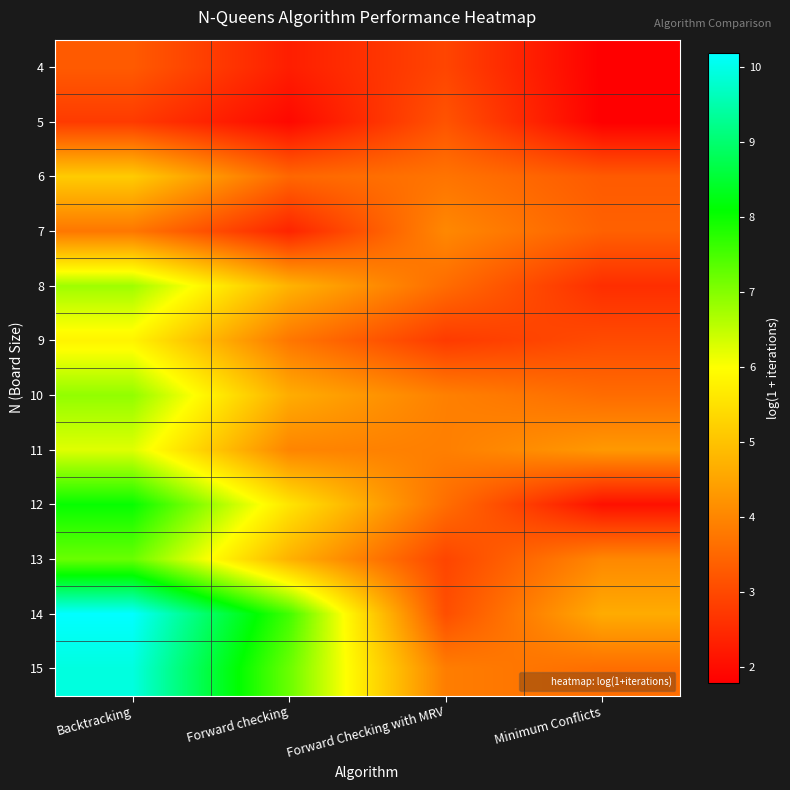

Reading left to right, list all the values displayed in this chart.

4: Backtracking=3.3	Forward checking=2.3	Forward Checking with MRV=2.9	Minimum Conflicts=1.8
5: Backtracking=2.8	Forward checking=1.9	Forward Checking with MRV=3.2	Minimum Conflicts=1.8
6: Backtracking=5.1	Forward checking=3.5	Forward Checking with MRV=3.7	Minimum Conflicts=3.3
7: Backtracking=3.8	Forward checking=2.4	Forward Checking with MRV=4.0	Minimum Conflicts=3.4
8: Backtracking=6.8	Forward checking=4.7	Forward Checking with MRV=3.6	Minimum Conflicts=2.6
9: Backtracking=5.8	Forward checking=3.8	Forward Checking with MRV=2.8	Minimum Conflicts=3.0
10: Backtracking=6.9	Forward checking=4.6	Forward Checking with MRV=3.9	Minimum Conflicts=3.6
11: Backtracking=6.2	Forward checking=4.0	Forward Checking with MRV=3.9	Minimum Conflicts=4.3
12: Backtracking=8.0	Forward checking=5.6	Forward Checking with MRV=3.6	Minimum Conflicts=2.1
13: Backtracking=7.2	Forward checking=4.7	Forward Checking with MRV=2.9	Minimum Conflicts=4.0
14: Backtracking=10.2	Forward checking=7.6	Forward Checking with MRV=3.1	Minimum Conflicts=4.6
15: Backtracking=9.9	Forward checking=7.2	Forward Checking with MRV=3.9	Minimum Conflicts=3.6